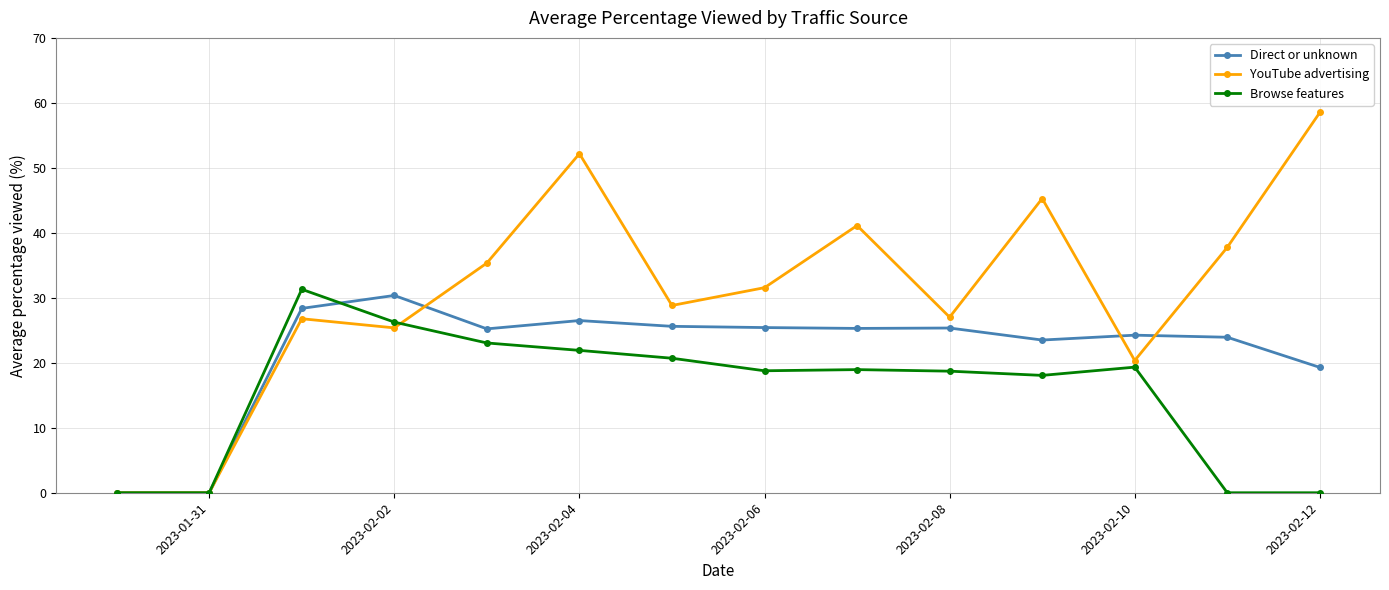

What is the average value of the YouTube advertising series?

30.7